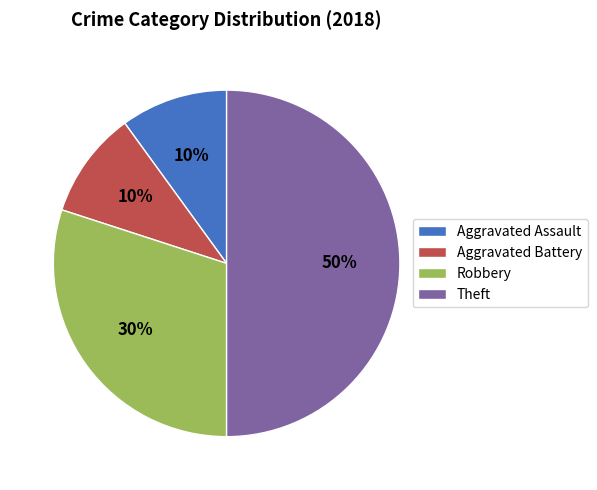

Which slice is the largest?

Theft